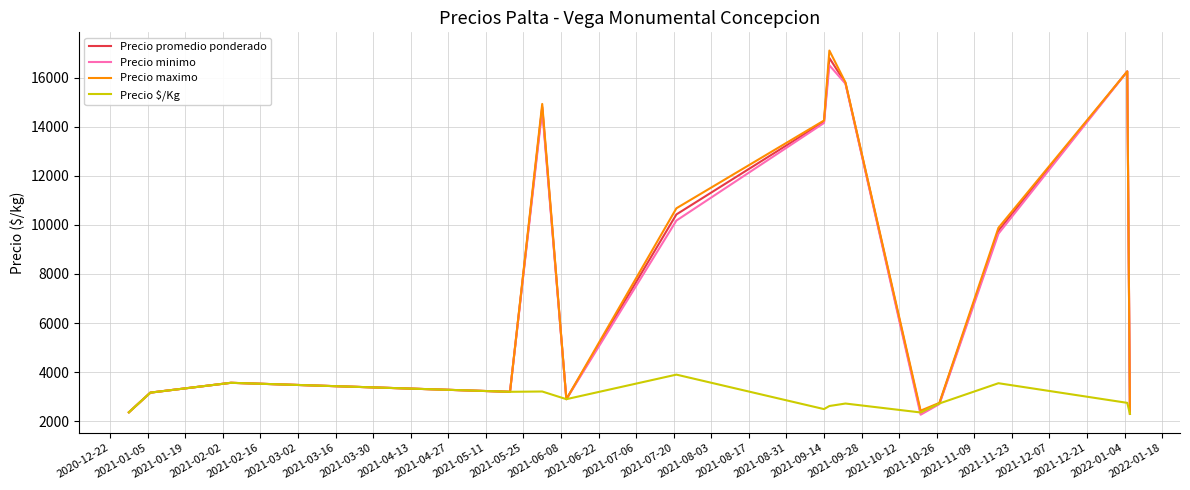

What is the minimum value shown in the chart?

2266.7